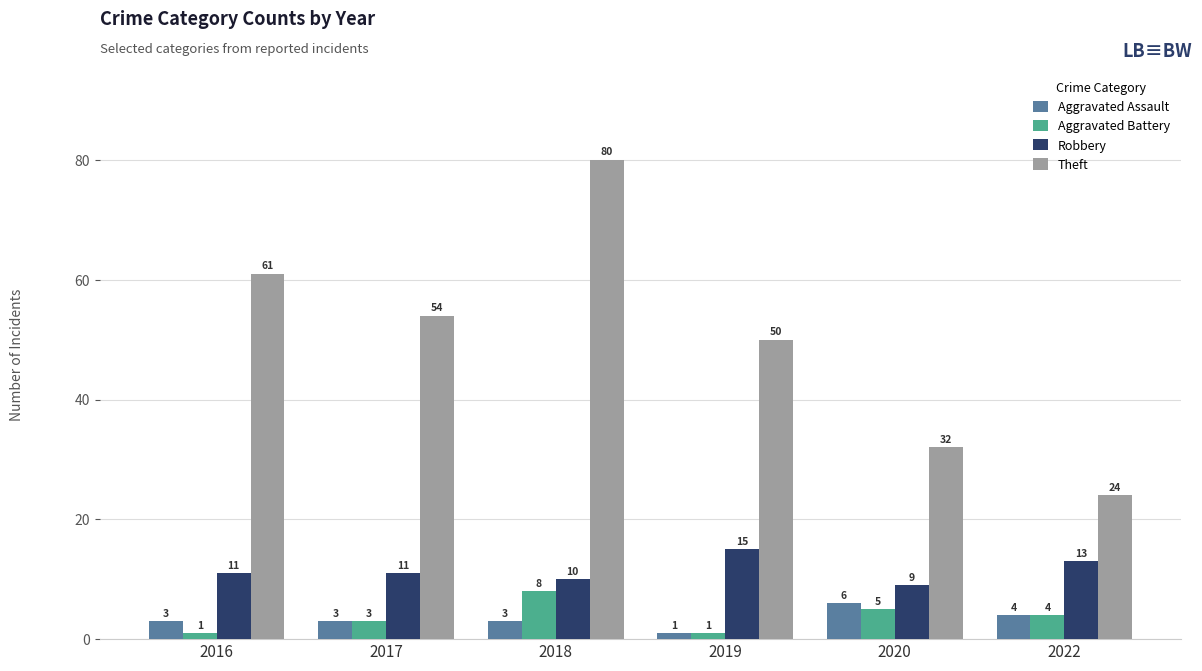

Is it true that Robbery equals 3 at 2016?

False